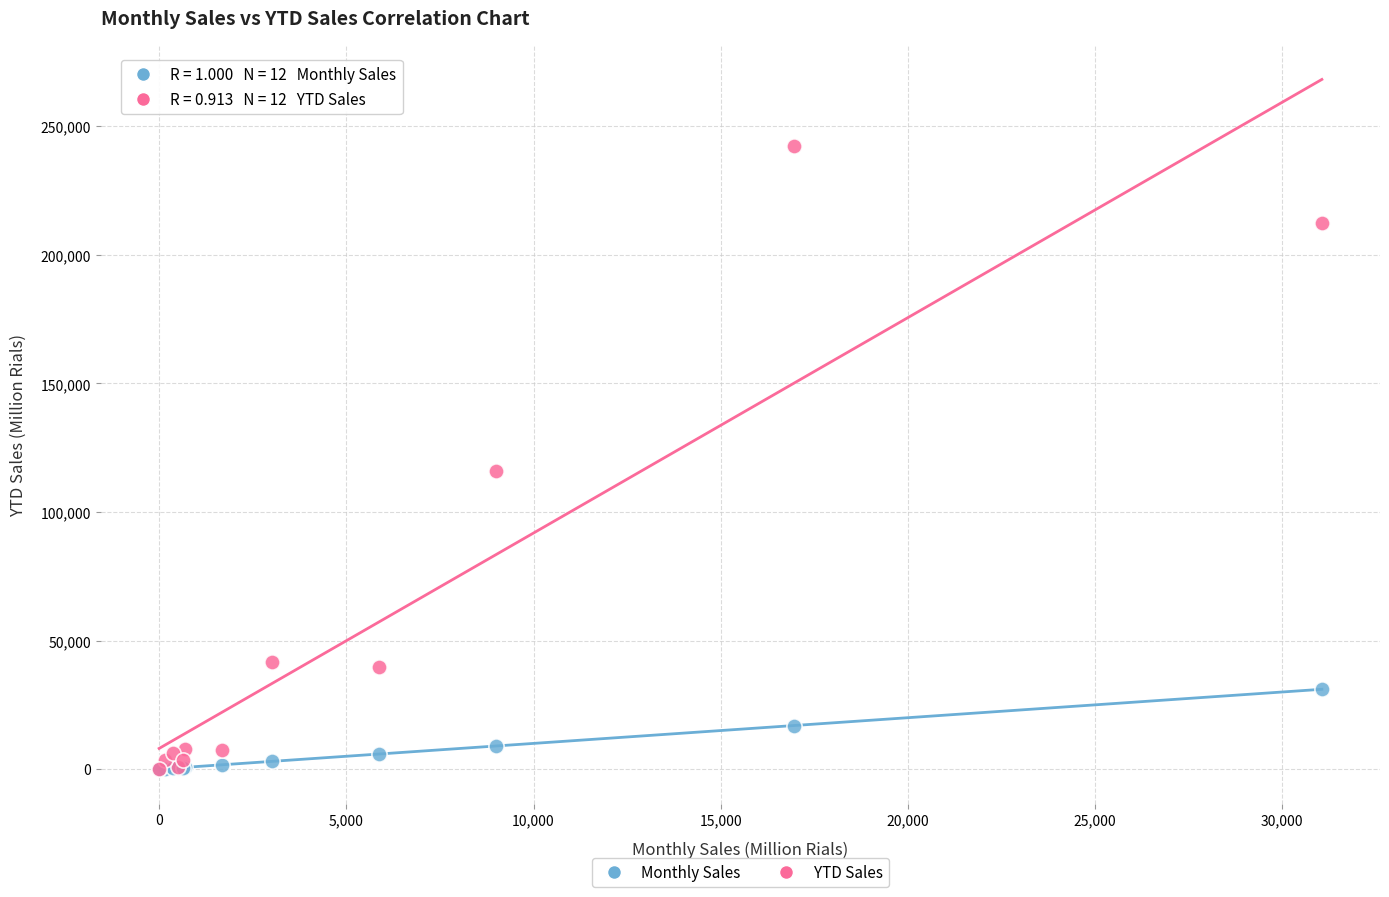

Across all series, what Y value is closest to 121225?

115987